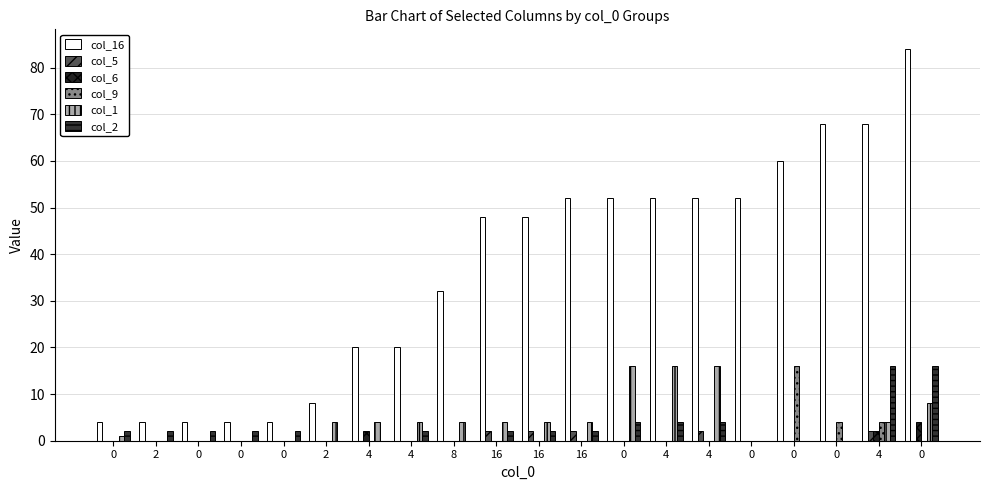

Does the chart contain stacked bars?

No